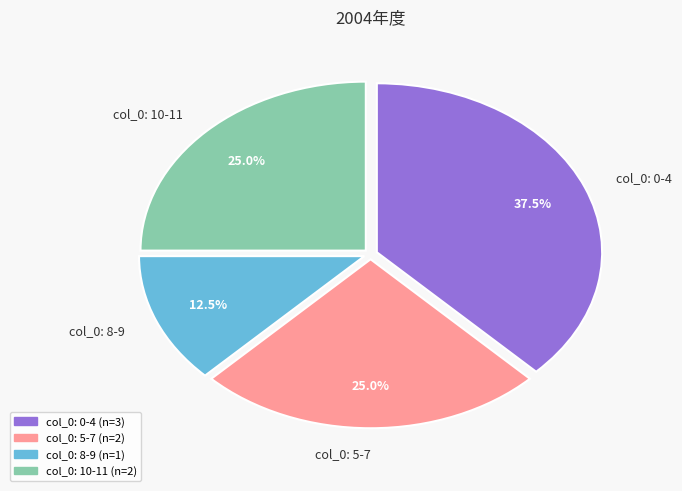

Which has a higher value, col_0: 8-9 or col_0: 10-11?

col_0: 10-11